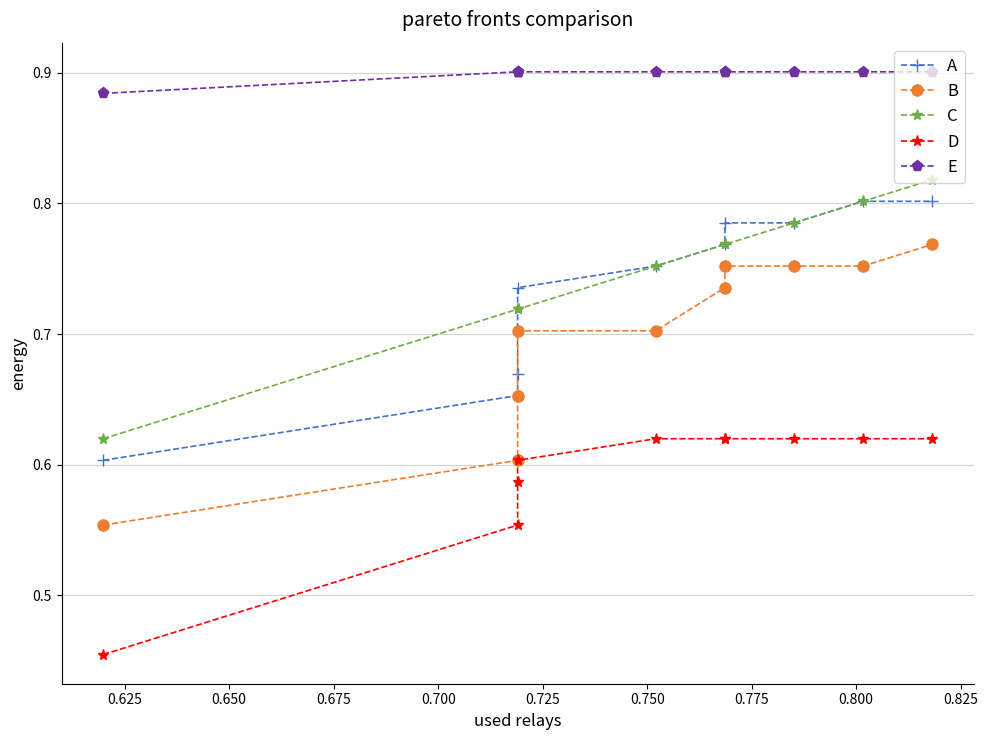

Is it true that B equals 0.3 at 0.775?

False